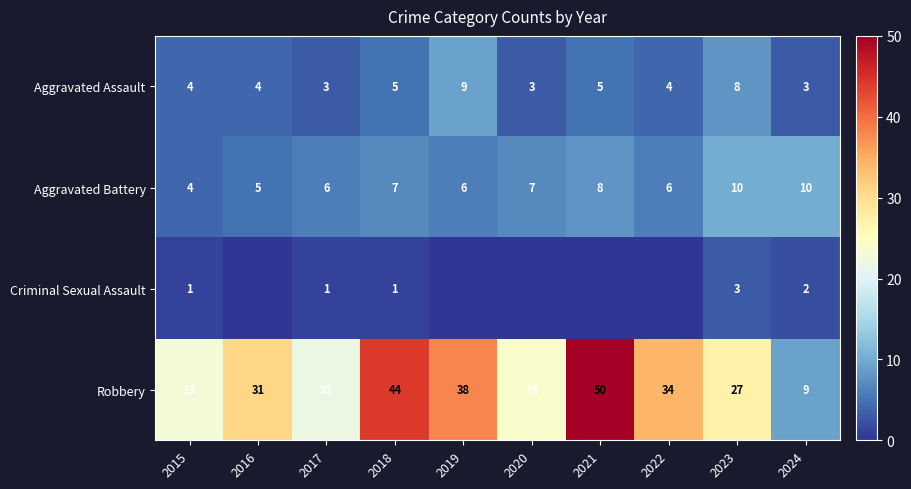

What is the average value of the Aggravated Assault series?

5